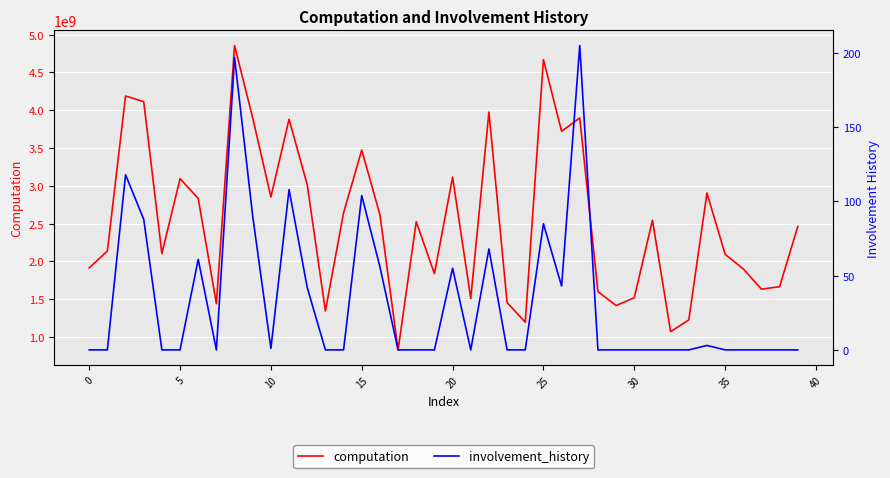

What are all the series names shown in the legend?

computation, involvement_history